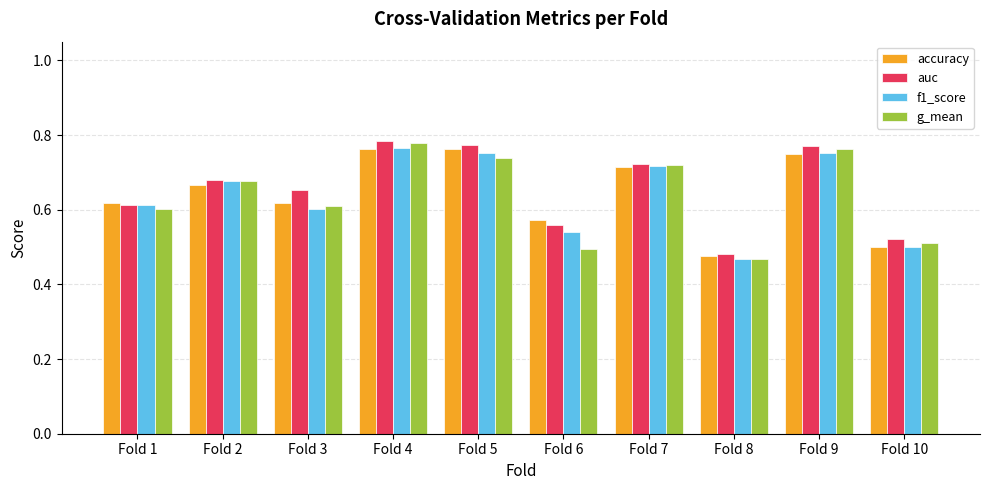

Which category has the lowest value across all series?

Fold 8